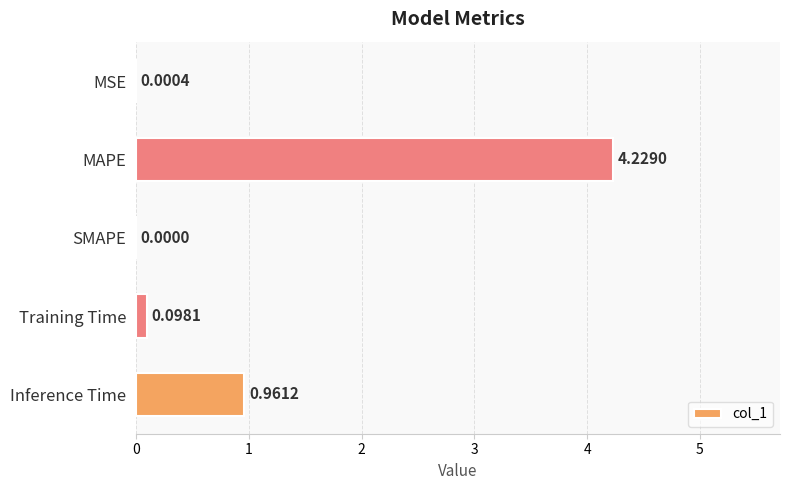

What is the sum of all values?

5.3